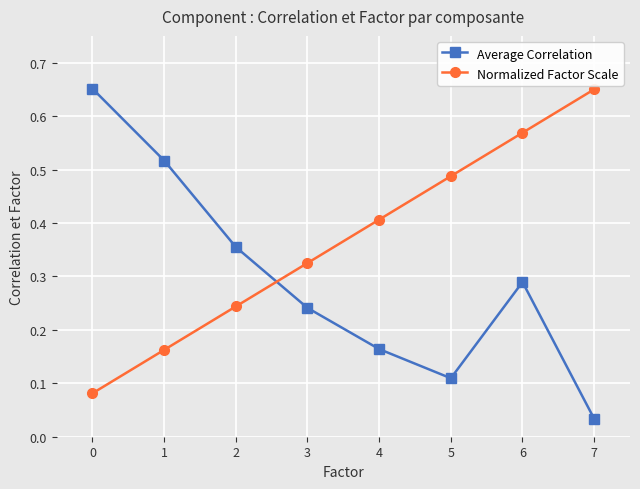

How many lines are shown in the chart?

2